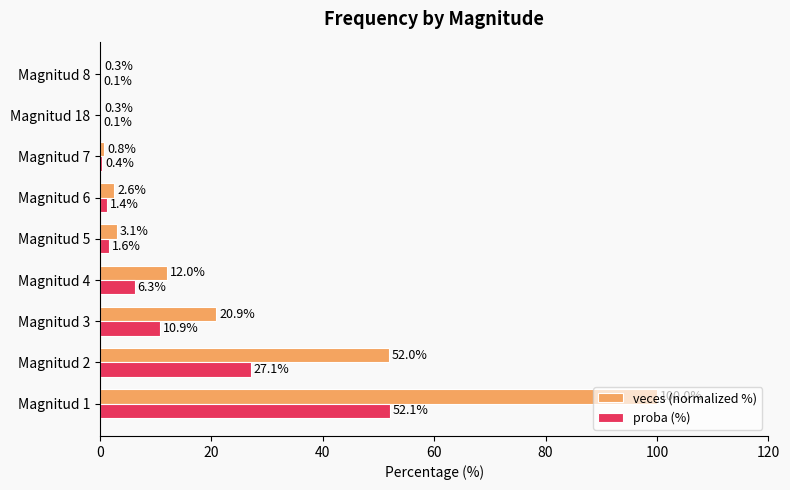

At which label is veces (normalized %) closest to 50?

Magnitud 2